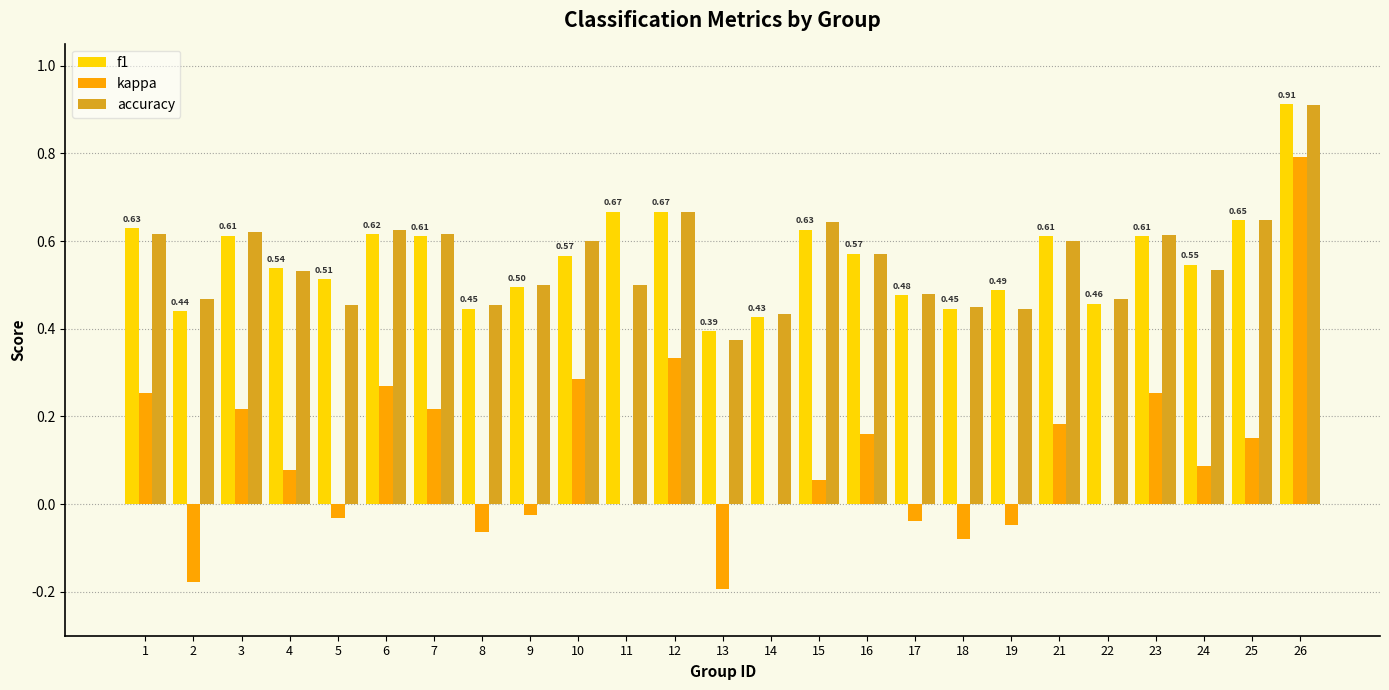

What is the sum of all accuracy values?

13.8